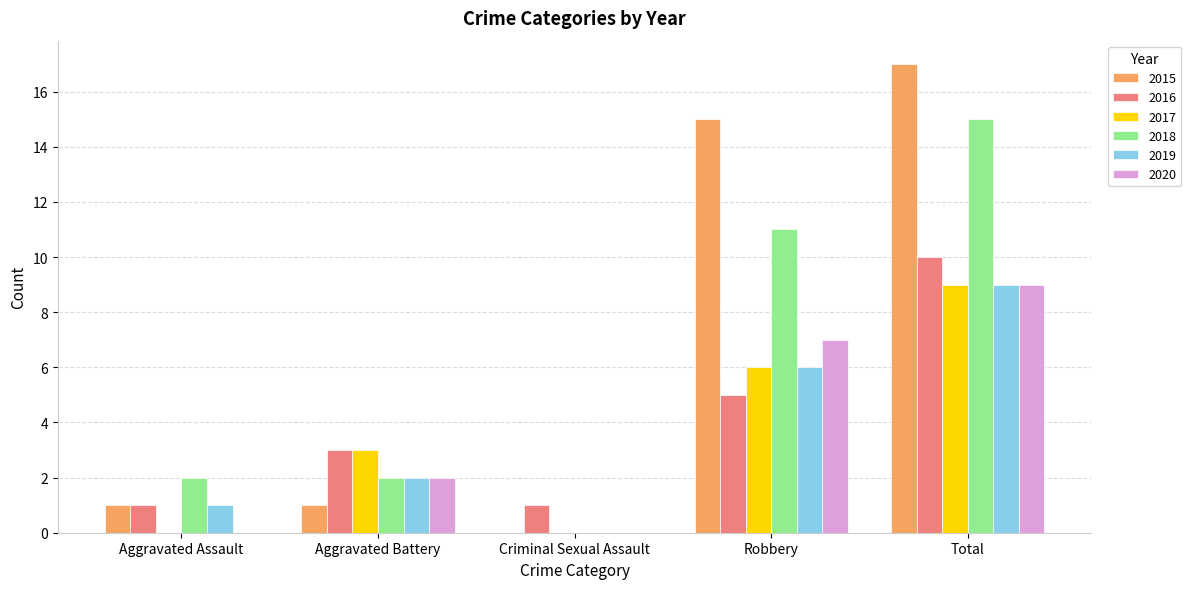

Between Aggravated Assault and Criminal Sexual Assault, which series saw the biggest shift?

2018